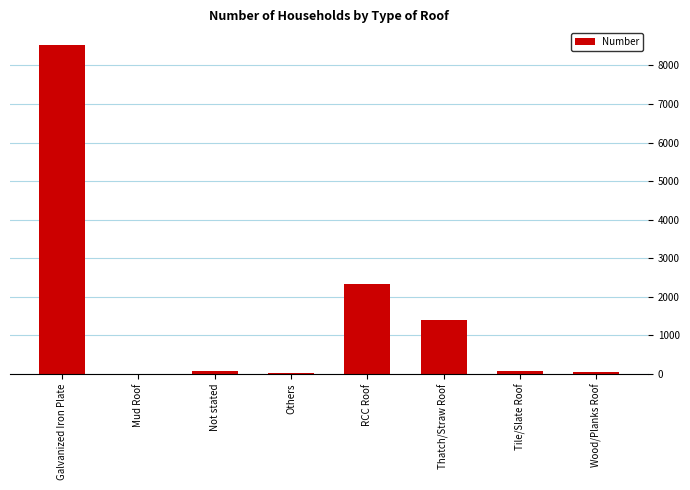

Where is the data nearest to the value 4267?

RCC Roof